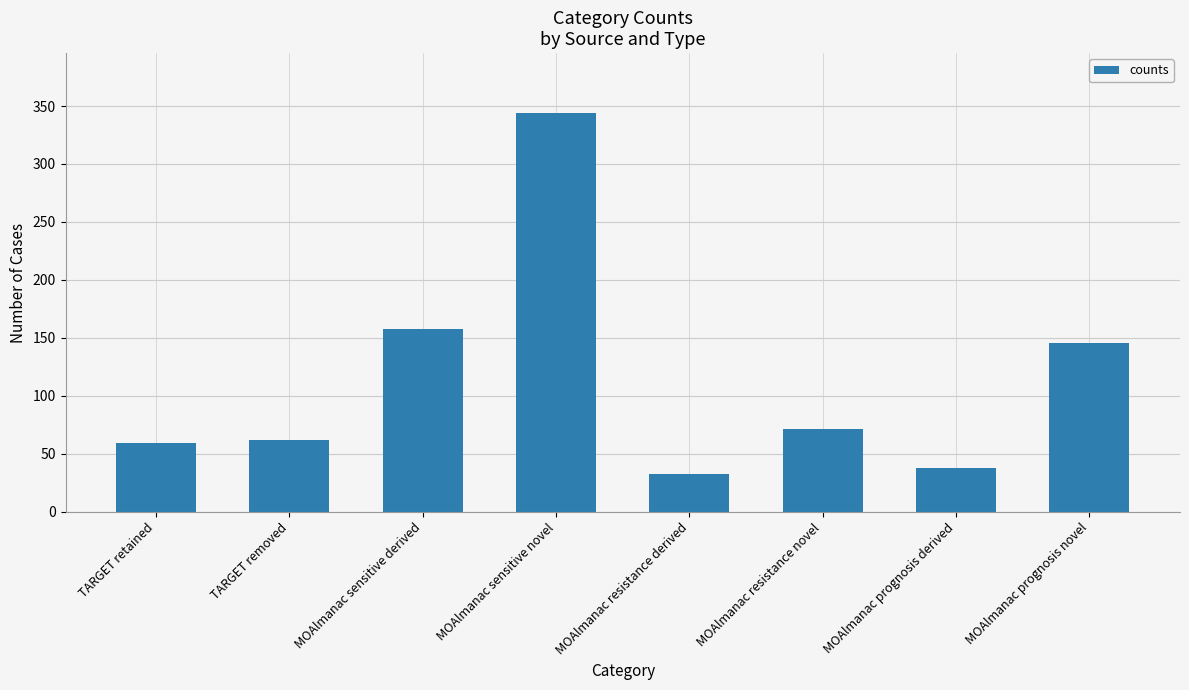

The chart shows a value of 214 at MOAlmanac prognosis novel. True or false?

False